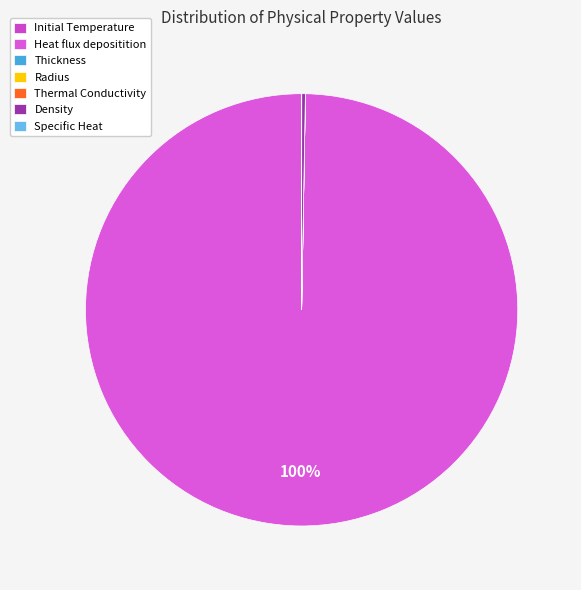

Rank the categories by value from lowest to highest.

Radius, Thickness, Thermal Conductivity, Specific Heat, Initial Temperature, Density, Heat flux depositition